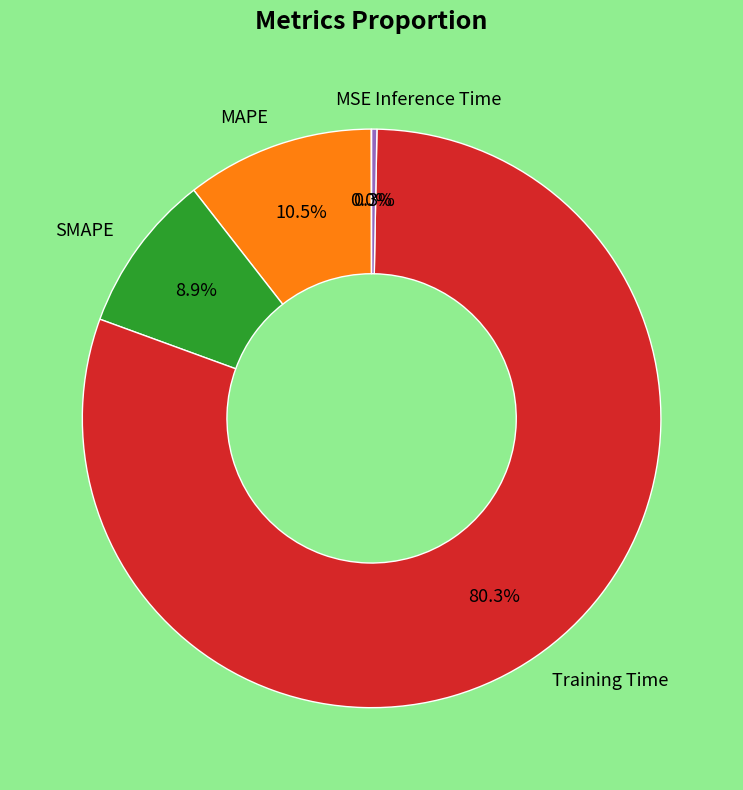

What percentage do SMAPE and MAPE together represent?

19.4%